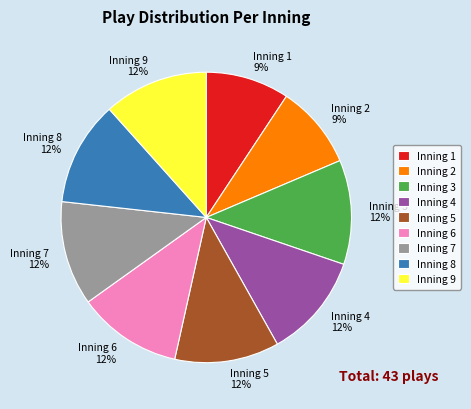

Combined, do Inning 1 9% and Inning 7 12% account for over 50%?

No